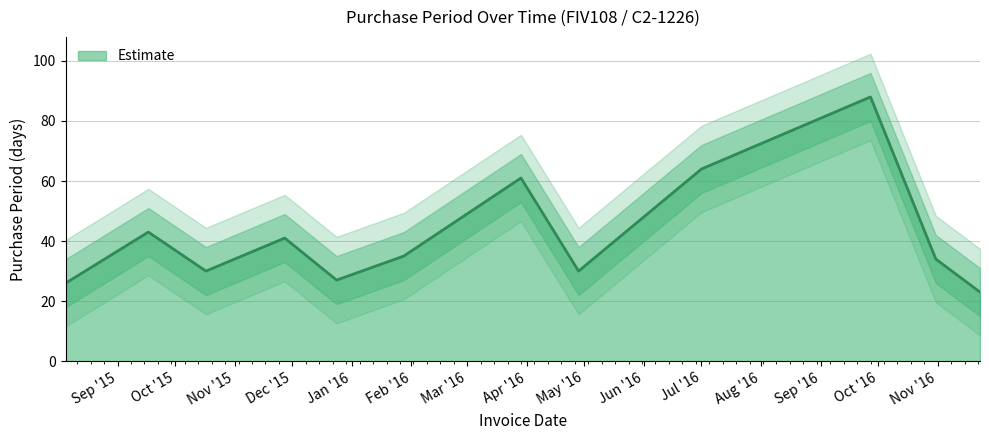

At which category does the data reach its first local peak?

2015-09-17